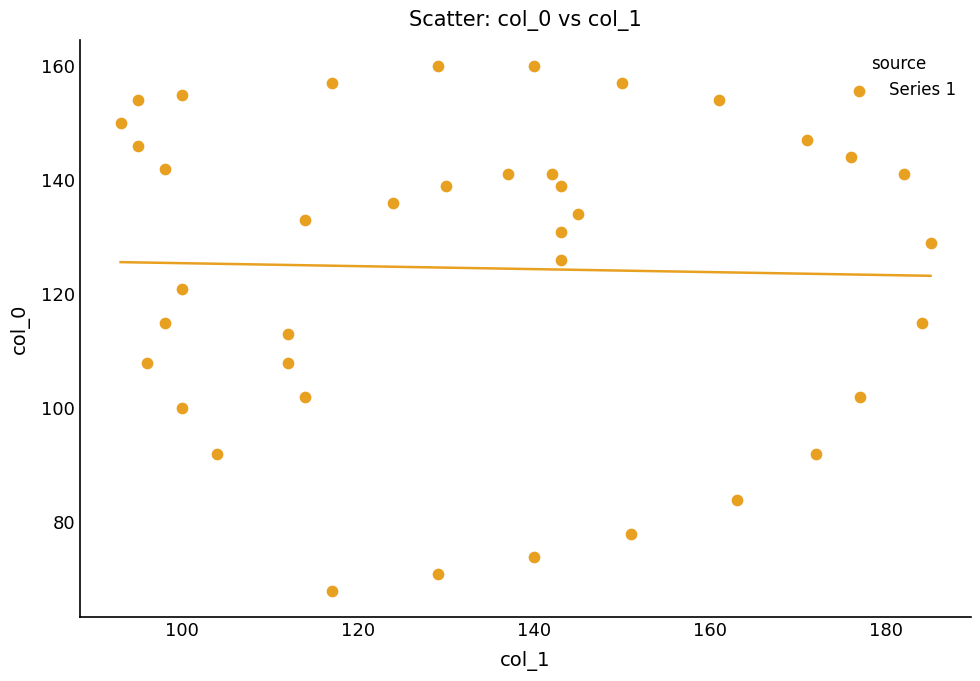

What is the range of X values (max minus min)?

92